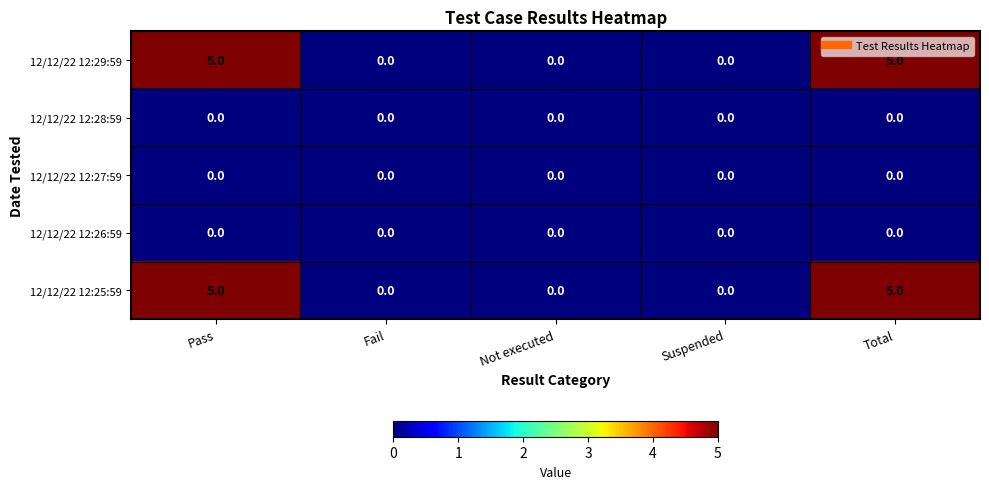

Reading left to right, list all the values displayed in this chart.

12/12/22 12:29:59: 5	0	0	0	5
12/12/22 12:28:59: 0	0	0	0	0
12/12/22 12:27:59: 0	0	0	0	0
12/12/22 12:26:59: 0	0	0	0	0
12/12/22 12:25:59: 5	0	0	0	5